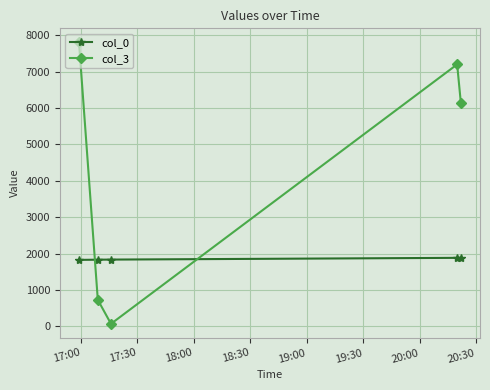

What is the minimum value for col_0?

1826